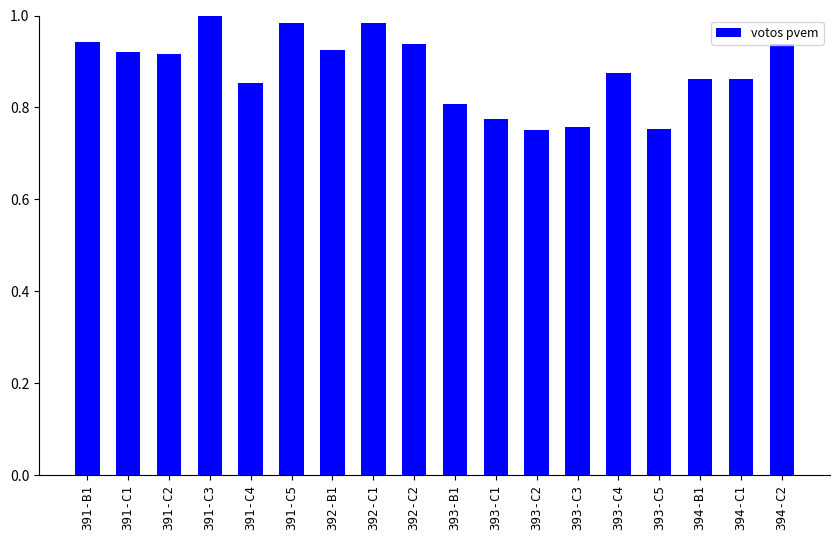

Which has a higher value, 393-B1 or 393-C1?

393-B1